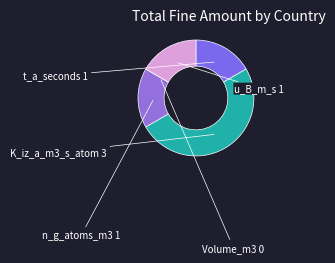

Which slice is the largest?

K_iz_a_m3_s_atom